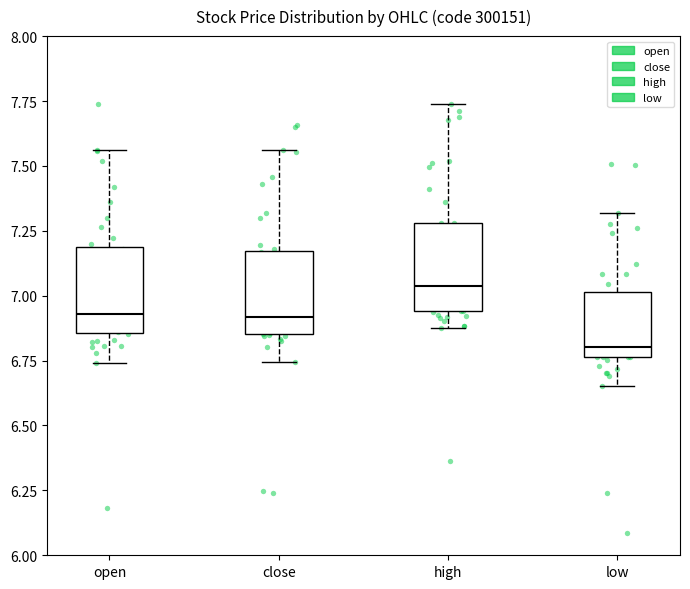

Which box has the highest median line?

high